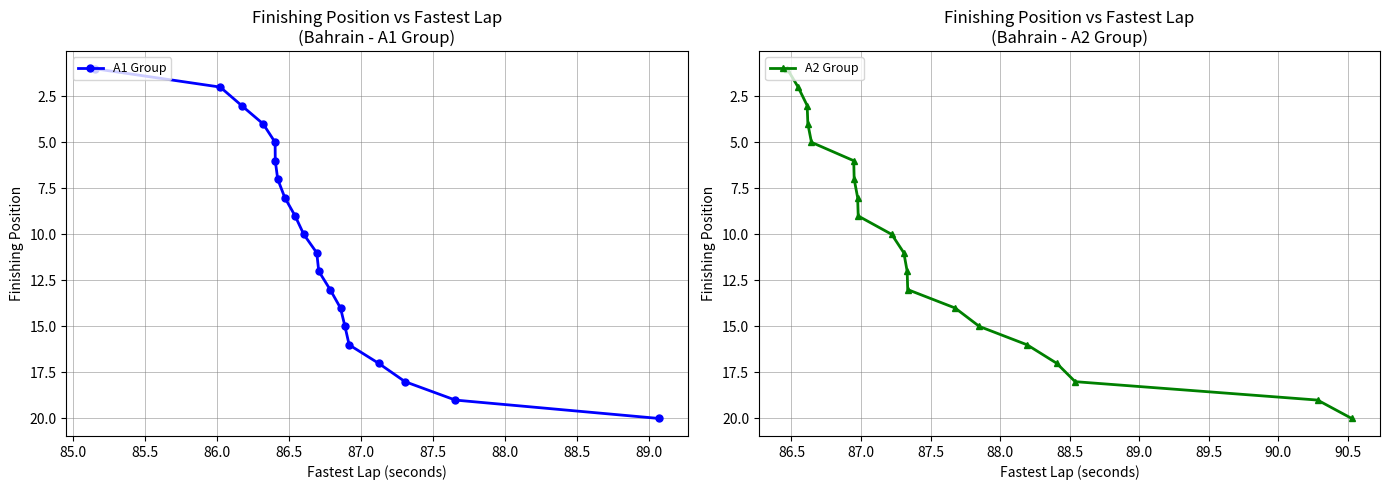

True or false: A2 Group has more than 2 points higher than both neighbors.

False